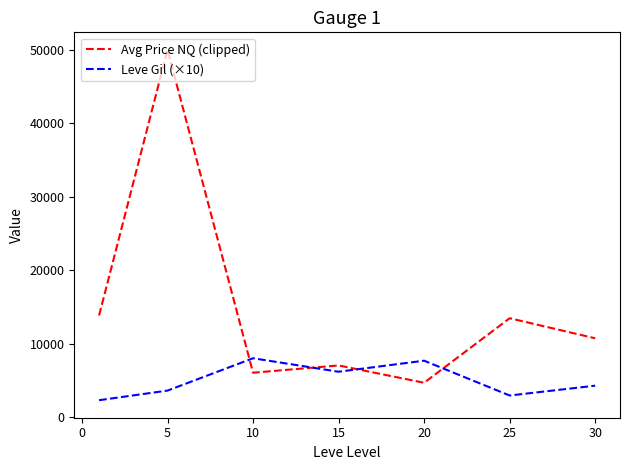

True or false: Leve Gil (×10) has more than 1 points higher than both neighbors.

True